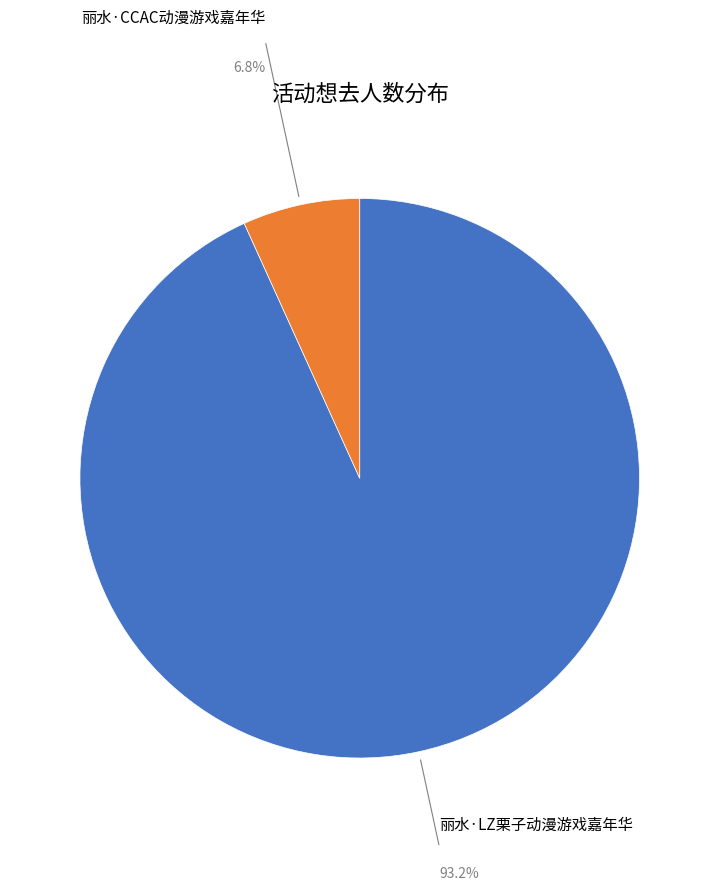

True or false: 丽水·CCAC动漫游戏嘉年华 accounts for 17% of the total.

False